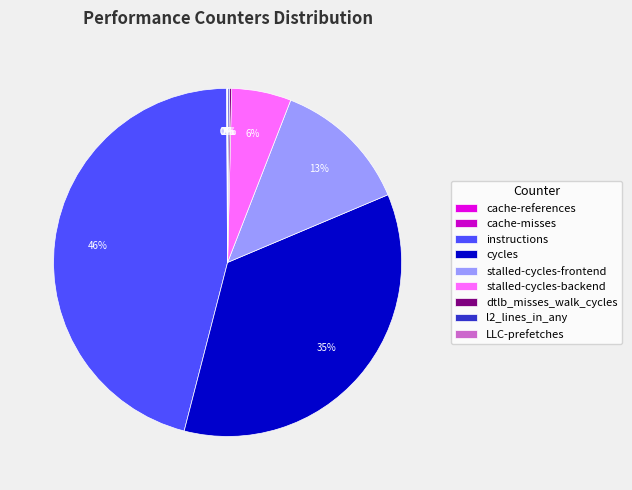

What is the total percentage of LLC-prefetches and stalled-cycles-frontend?

12.8%